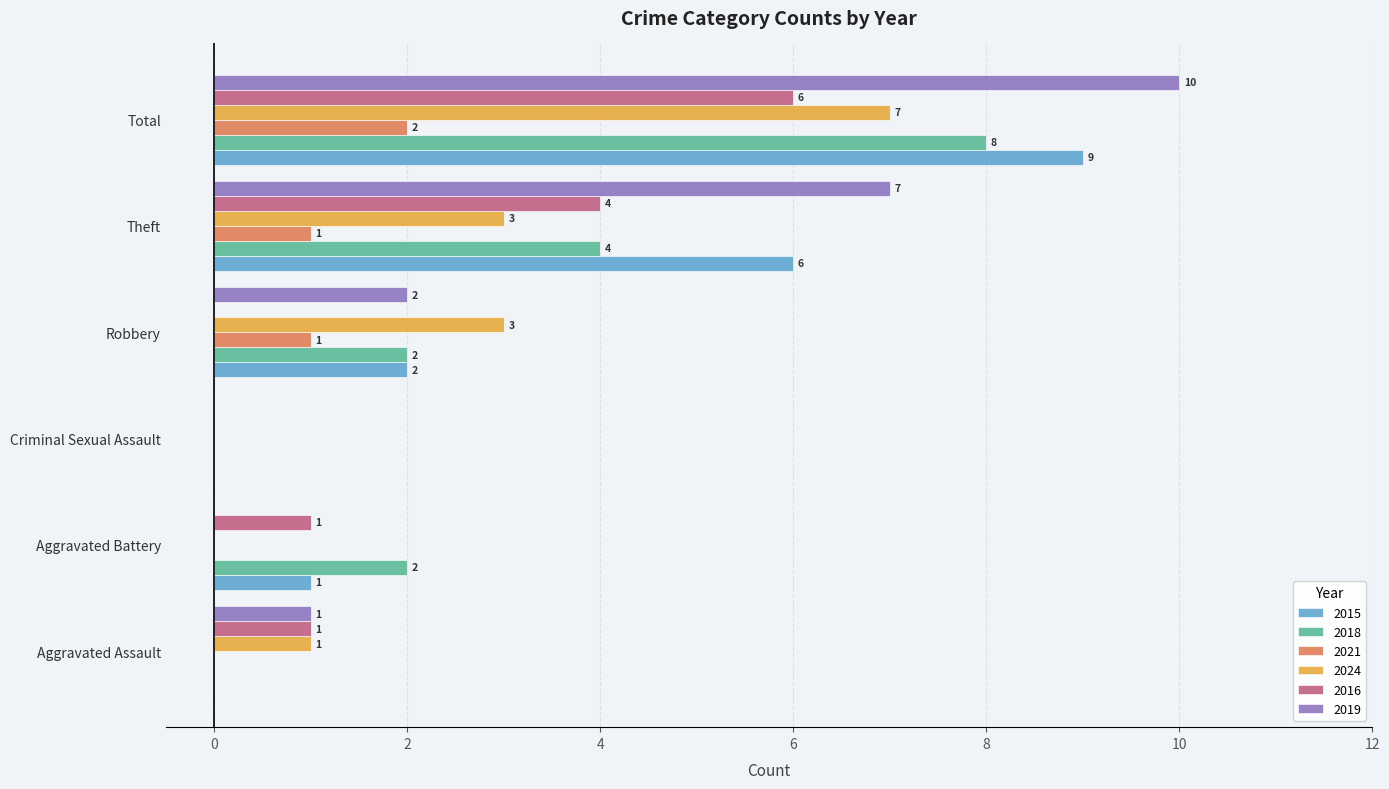

Is it true that 2021 equals 1 at Theft?

True